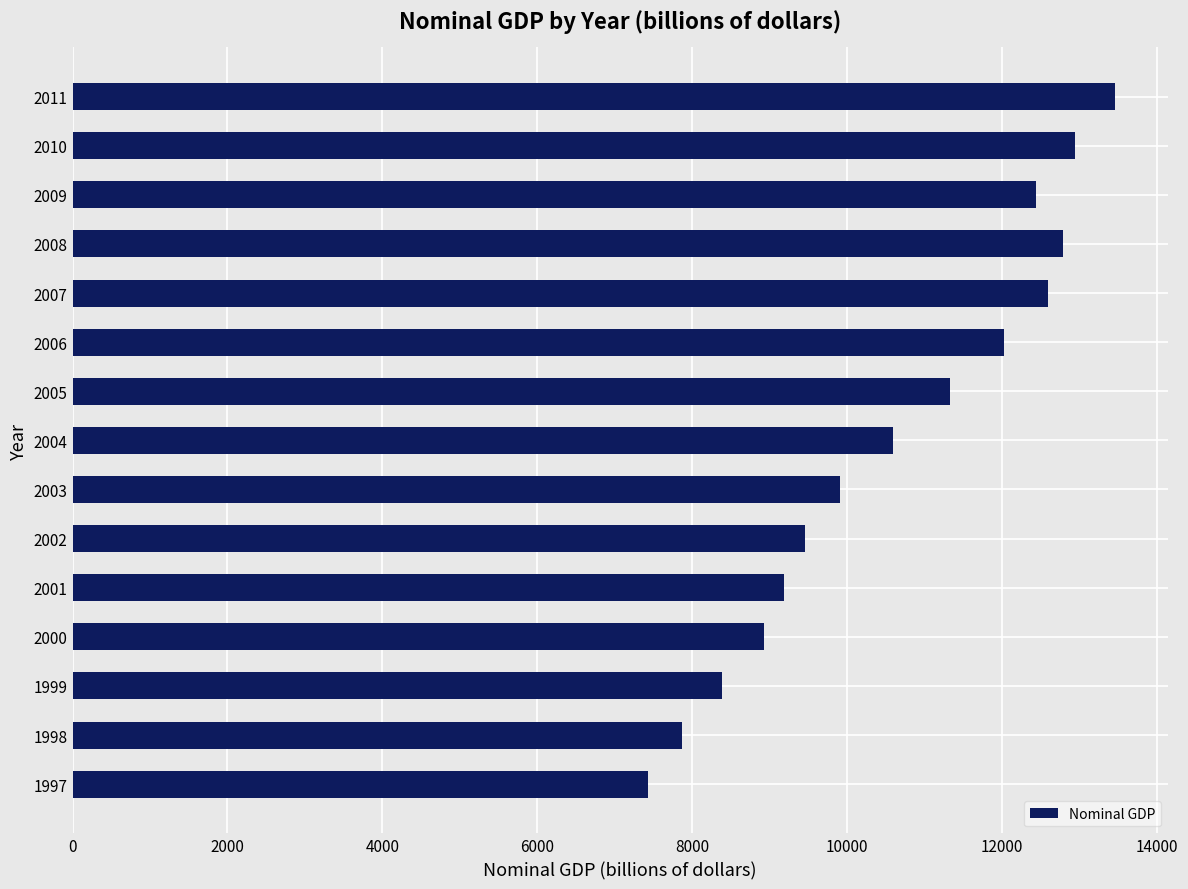

Reading top to bottom, transcribe all the data shown in this chart.

13461.1	12939.5	12431.5	12786.8	12585.9	12022.5	11327.8	10585.6	9904.1	9454.7	9189.0	8927.9	8378.8	7871.5	7432.0